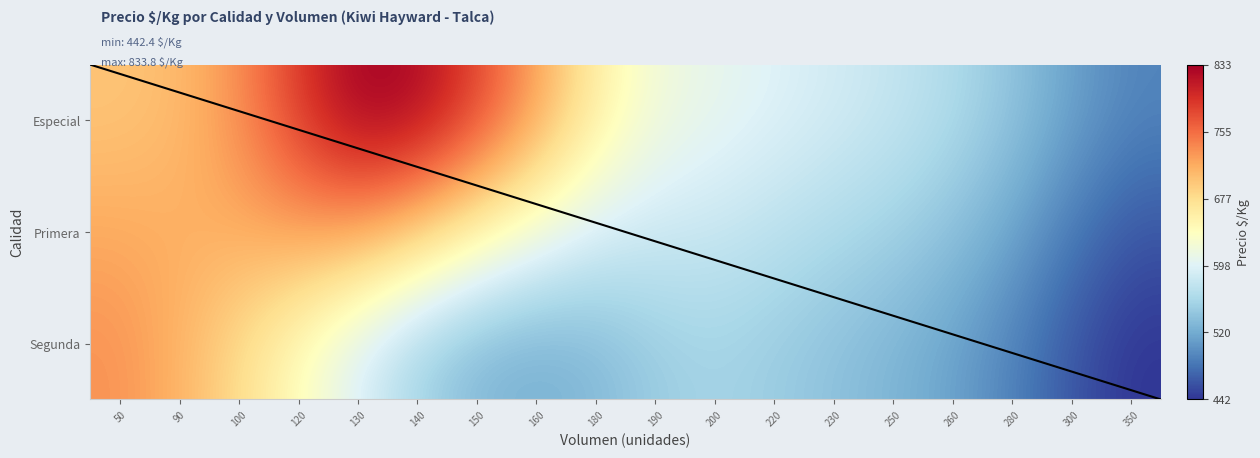

Between 300 and 140, which is larger?

140